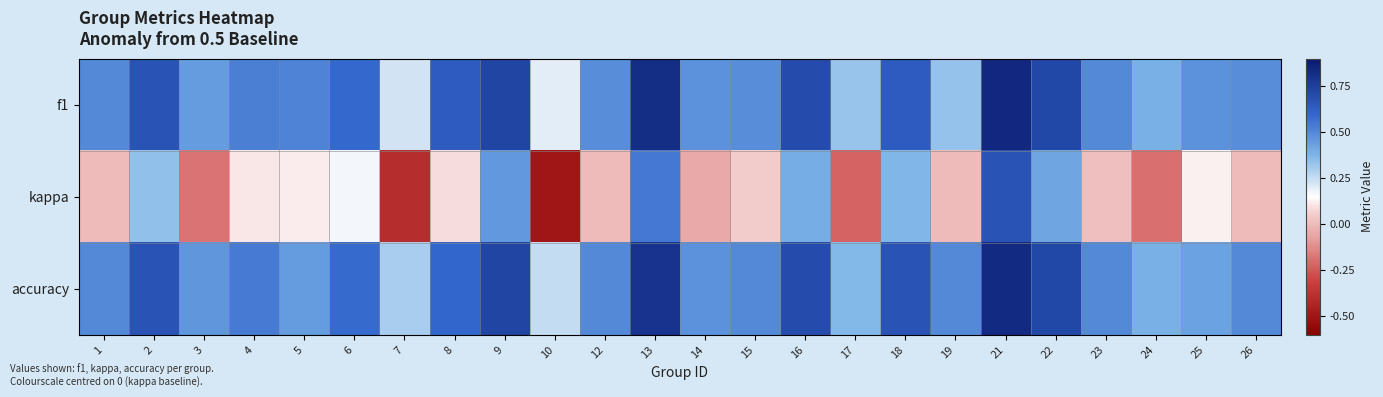

List the series in order of their peak value, lowest first.

kappa, accuracy, f1